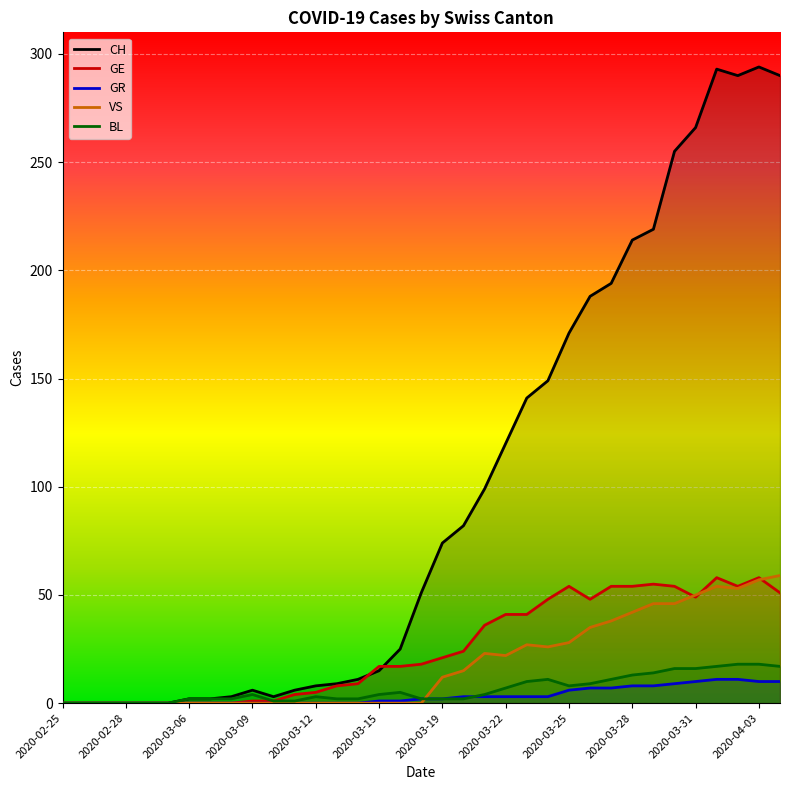

How many categories are shown in the chart?

35